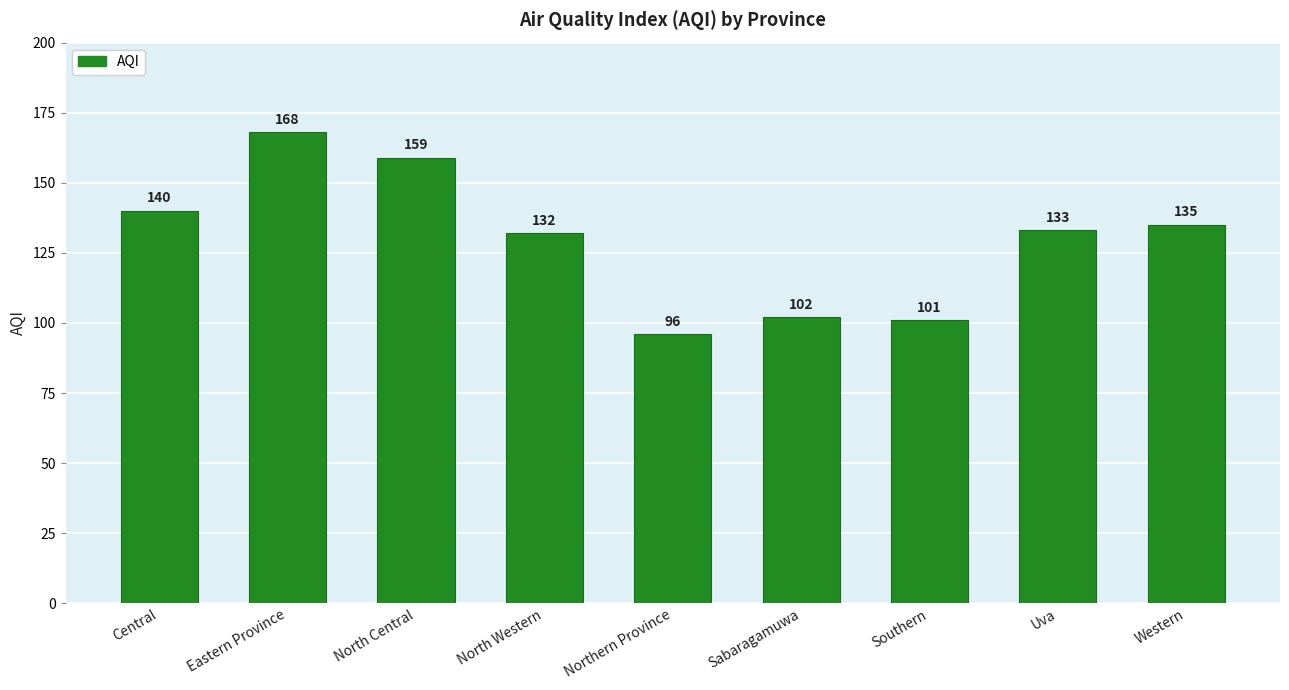

How many bars are there in total?

9